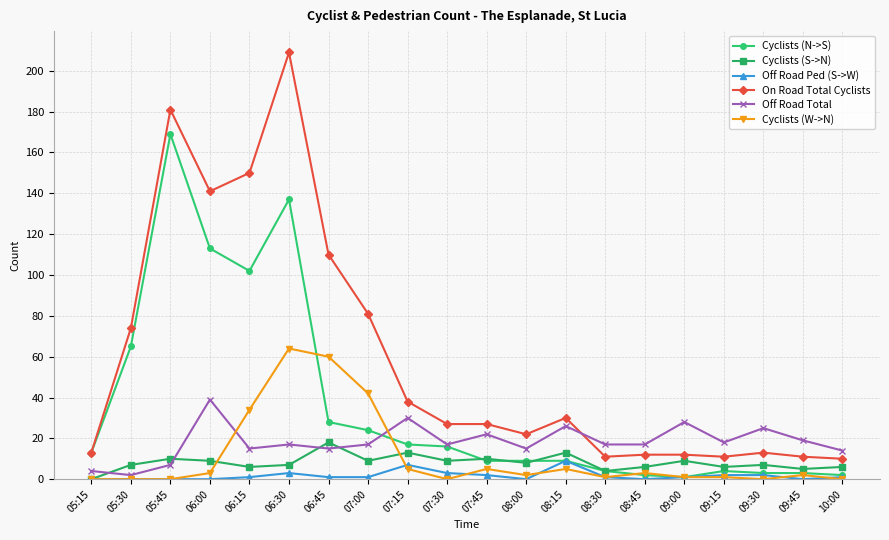

What is the value of the Cyclists (S->N) point at the 4th from the left?

9